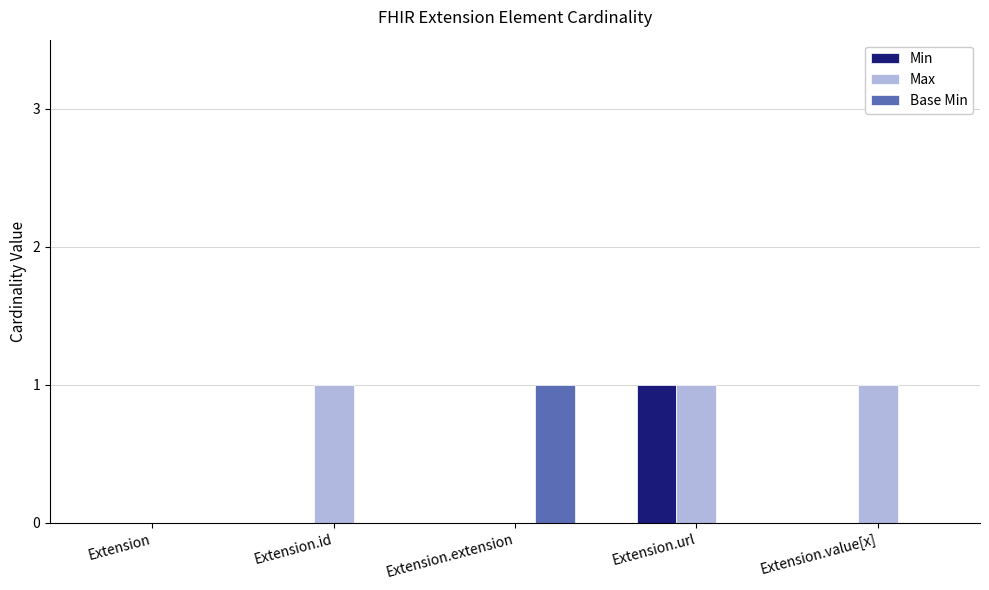

What is the difference between the Base Min values at Extension.extension and Extension?

1